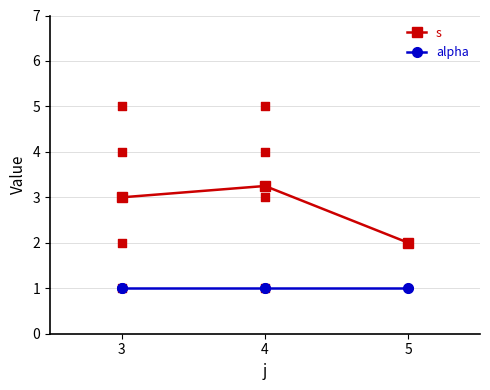

Which series has the largest total across all categories?

s